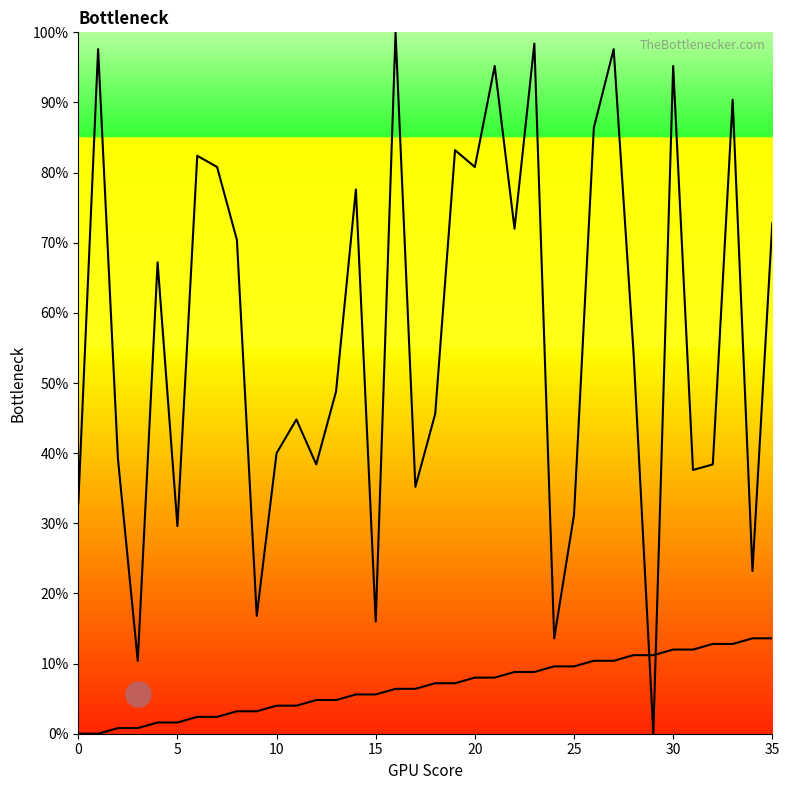

At which label does source_state reach its peak?

34